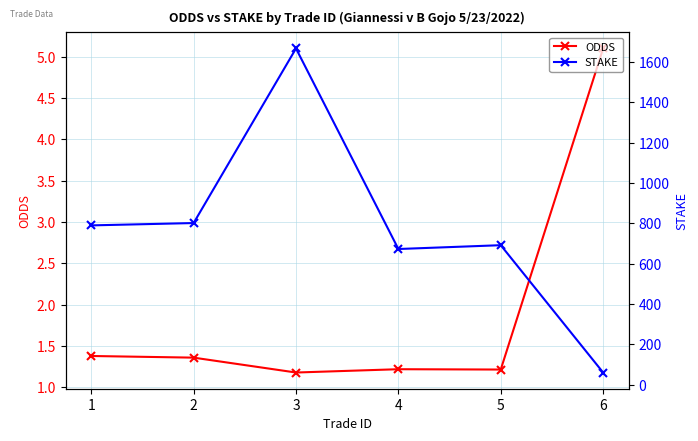

What is the difference between the highest and lowest values at 3?

1665.5